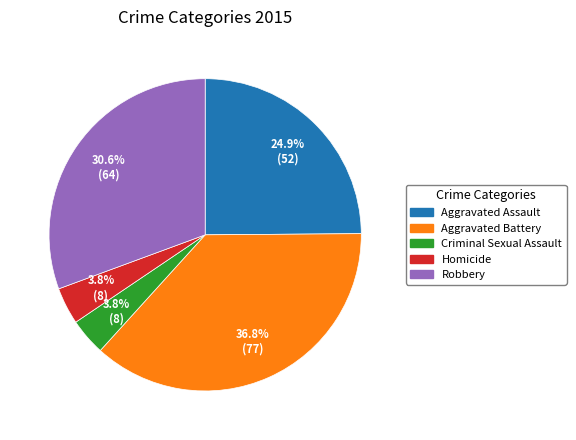

True or false: Robbery accounts for 31% of the total.

True